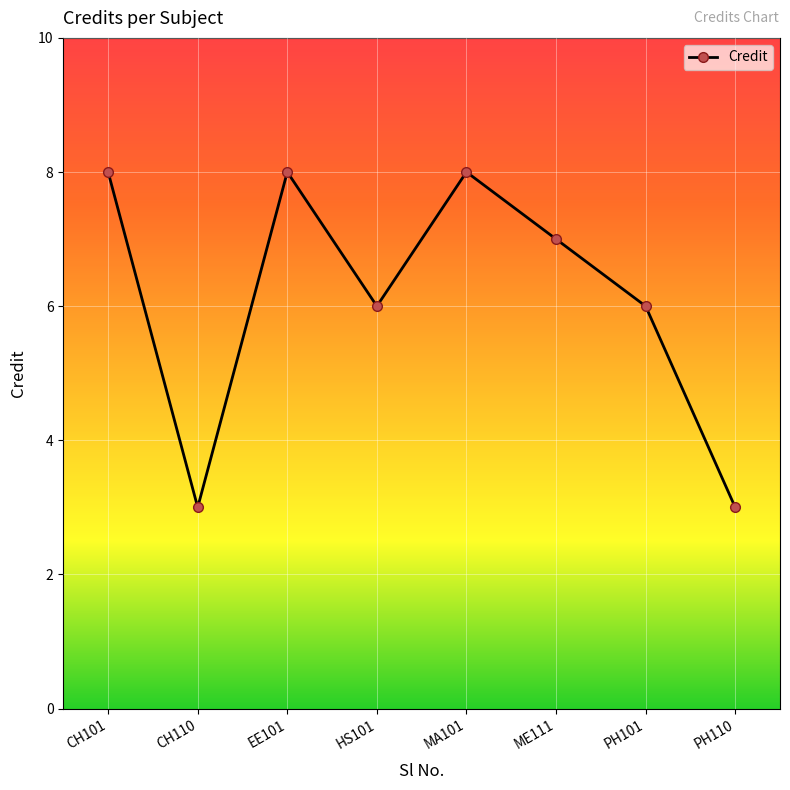

What is the minimum value shown in the chart?

3